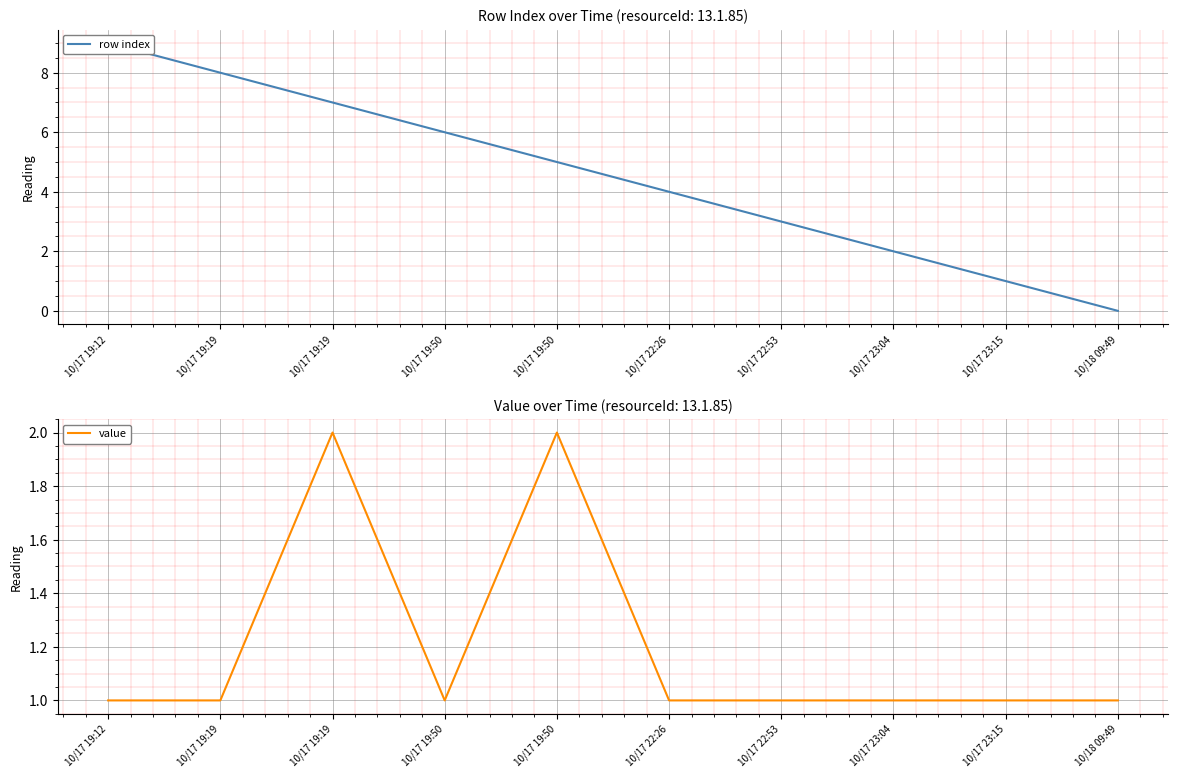

True or false: value and row index cross at least once.

False